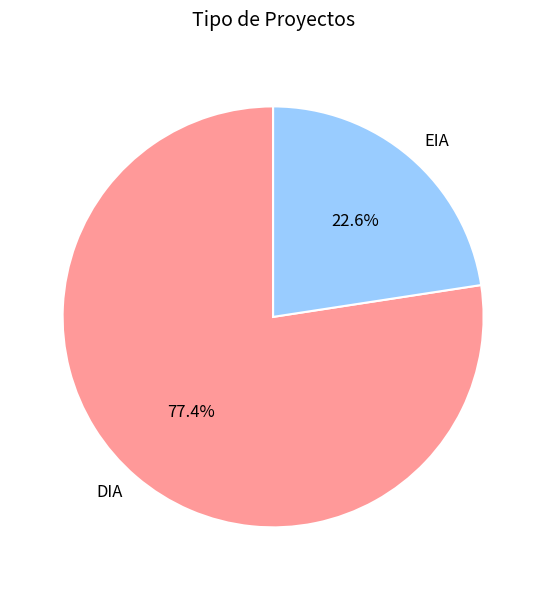

Is DIA the majority of the pie?

Yes